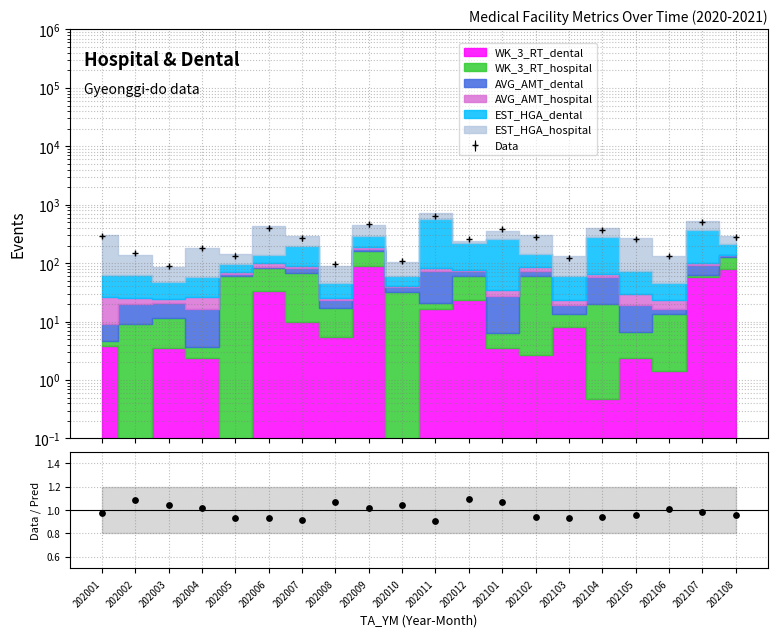

Approximately how many times larger is the value at 202007 compared to 202010?

0.9